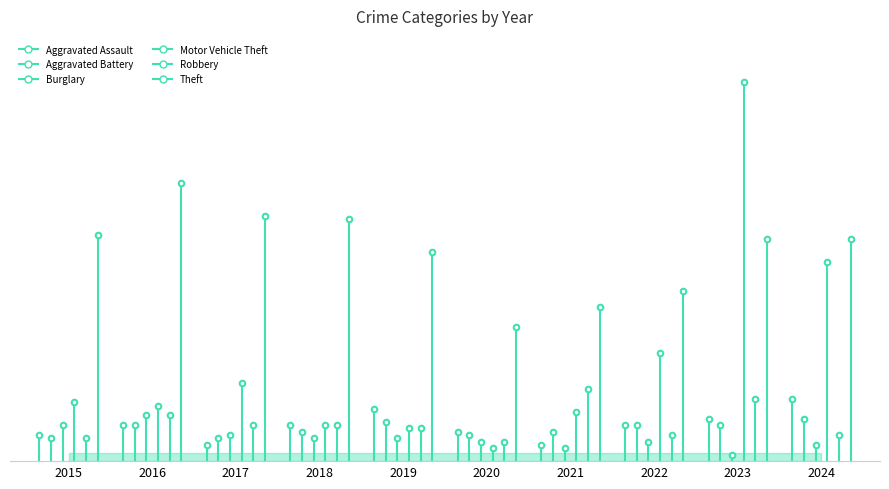

Between 2022 and 2017, which is larger?

2022